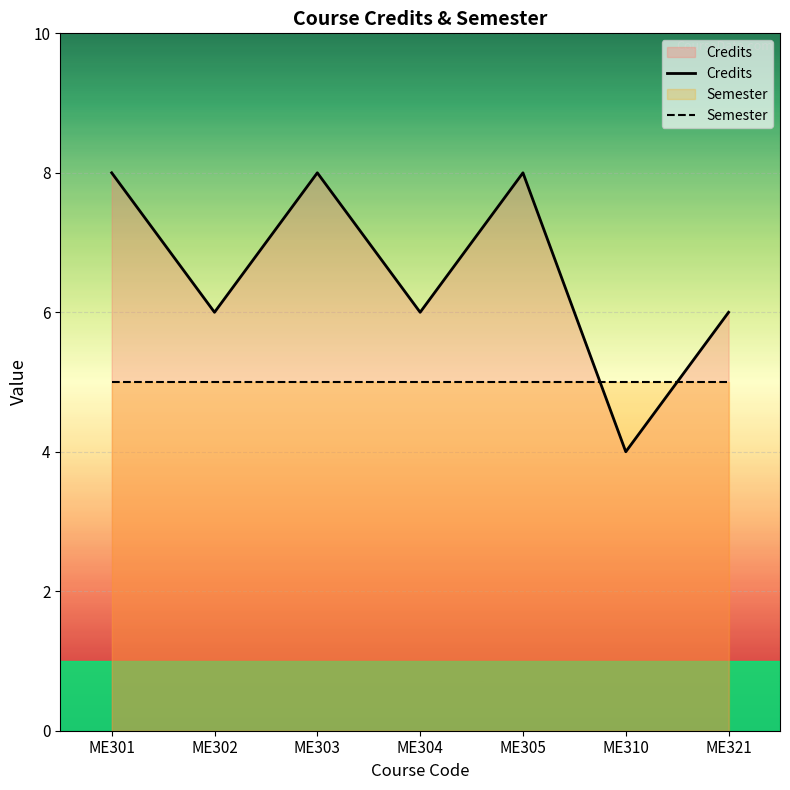

List the series in order of their overall mean, lowest first.

Semester, Credits